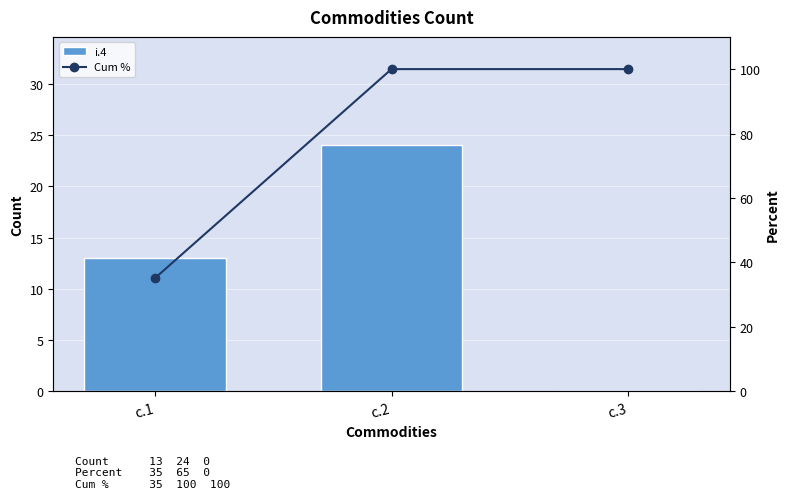

Does the chart contain stacked bars?

No